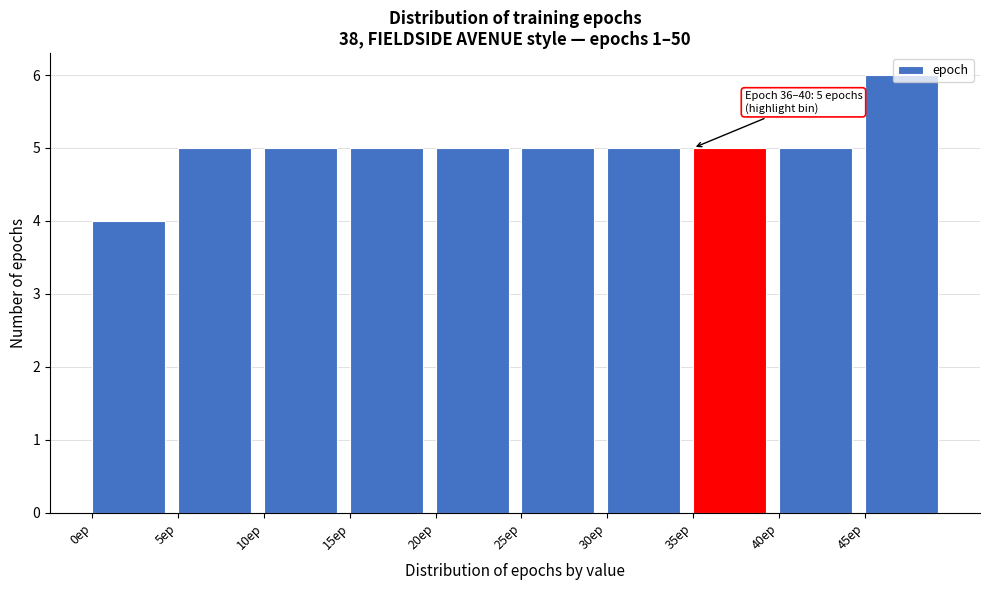

Over which range of the x-axis is the bar tallest?

45 to 50